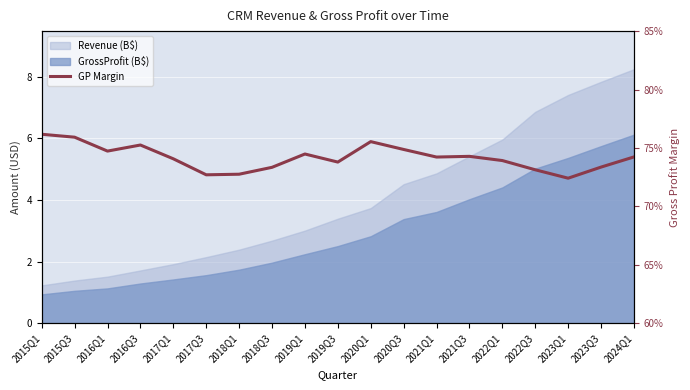

The value at 2024Q1 is 0.7. True or false?

True